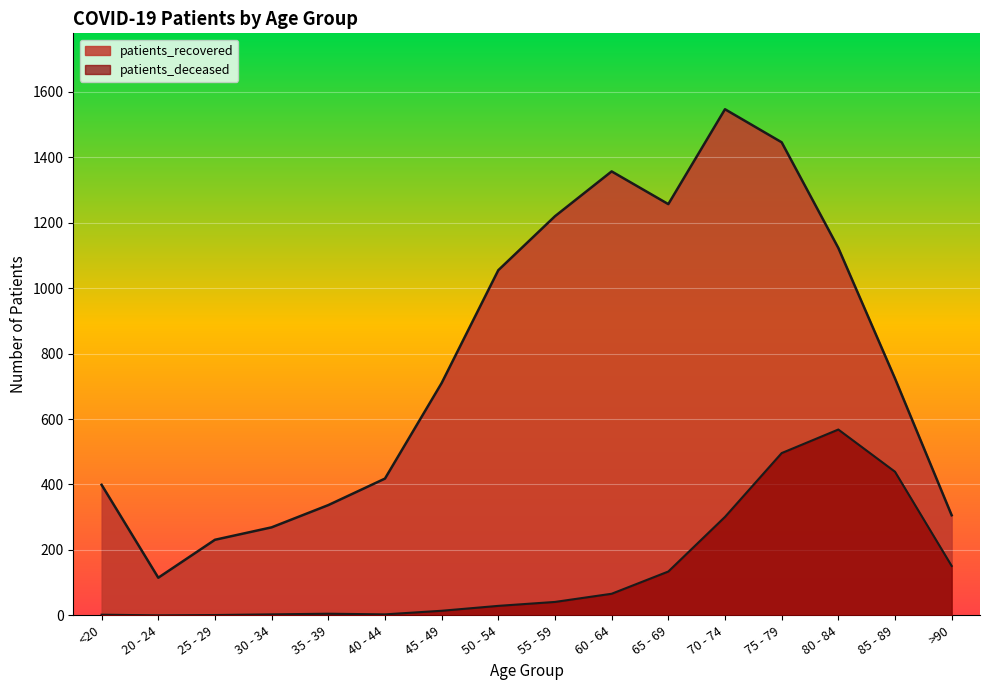

Rank the categories by patients_deceased value from lowest to highest.

20 - 24, 25 - 29, <20, 30 - 34, 40 - 44, 35 - 39, 45 - 49, 50 - 54, 55 - 59, 60 - 64, 65 - 69, >90, 70 - 74, 85 - 89, 75 - 79, 80 - 84